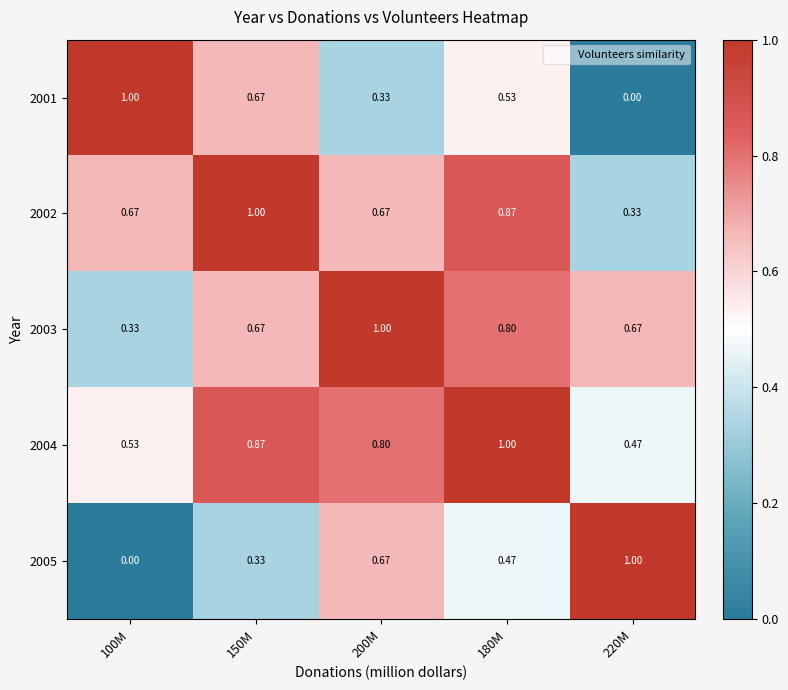

Is the value of 2003 at 220M greater than the value of 2005 at 180M?

Yes